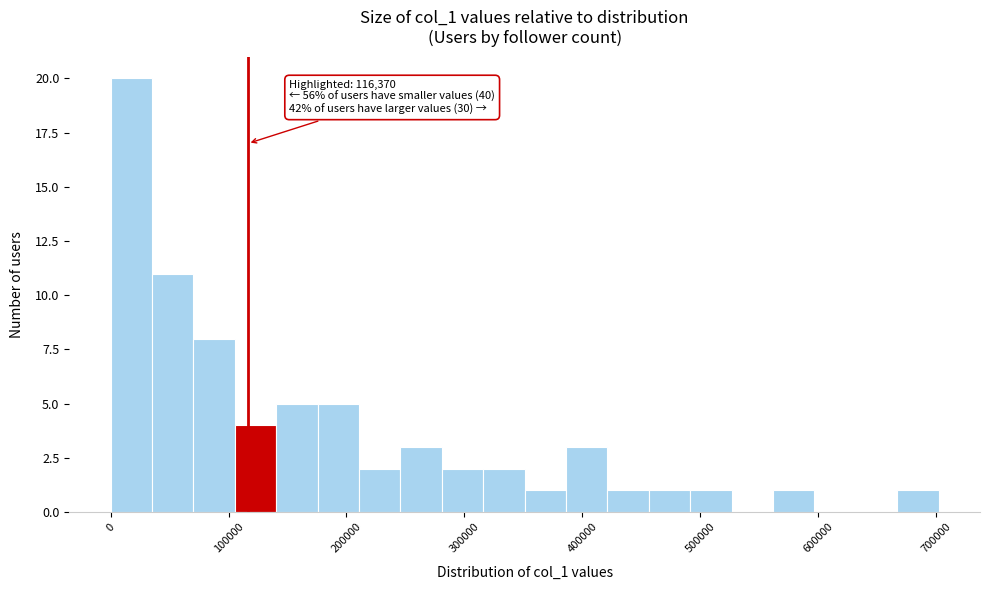

Read against the x-axis, roughly where is the centre of the tallest bar?

20000